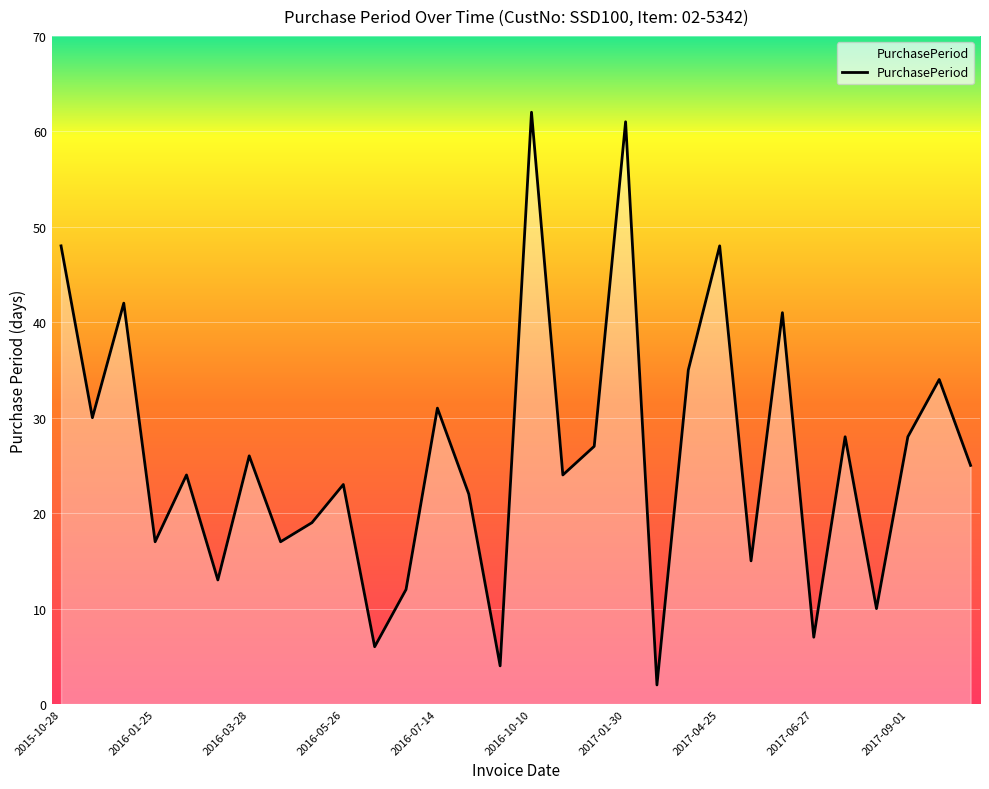

What is the maximum value shown in the chart?

62